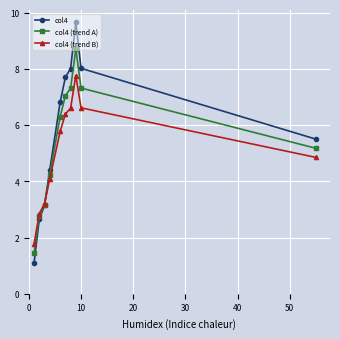

Which series has the widest spread of values?

col4